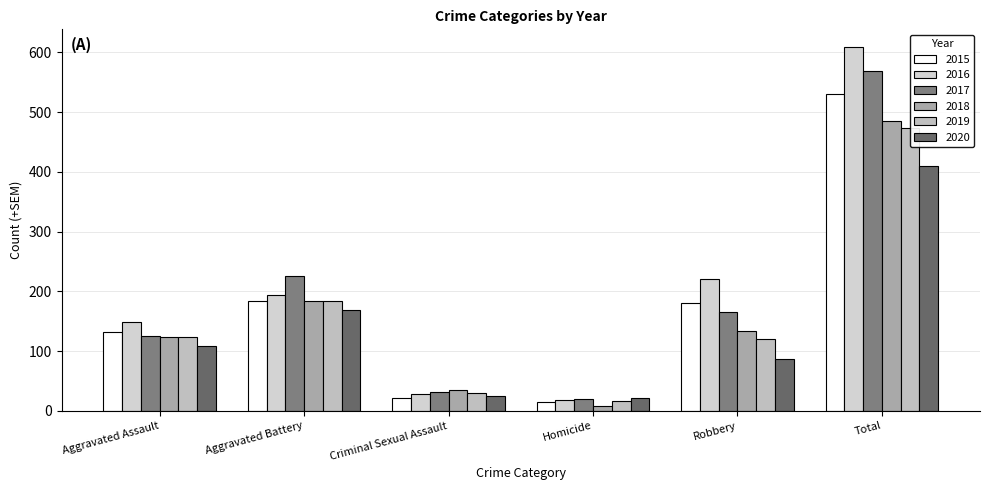

Rank the series by their maximum value, from lowest to highest.

2020, 2019, 2018, 2015, 2017, 2016